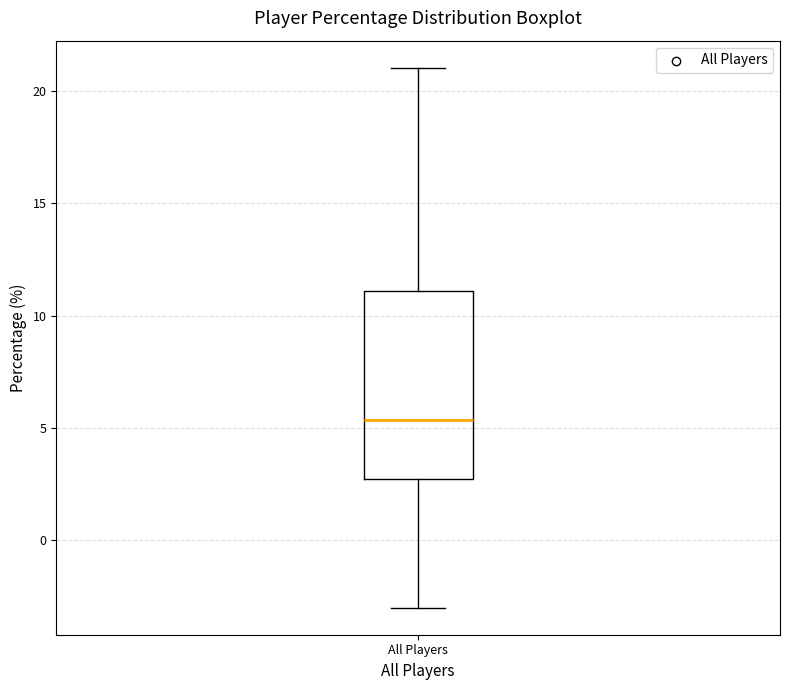

Read this box plot against the y-axis: the position of the median line, the range covered by the box, and the ends of both whiskers. The values are not printed on the chart, so give them approximately, as read against the axis.

median 5.5, box 2.5 to 11.0, whiskers -3.0 to 21.0